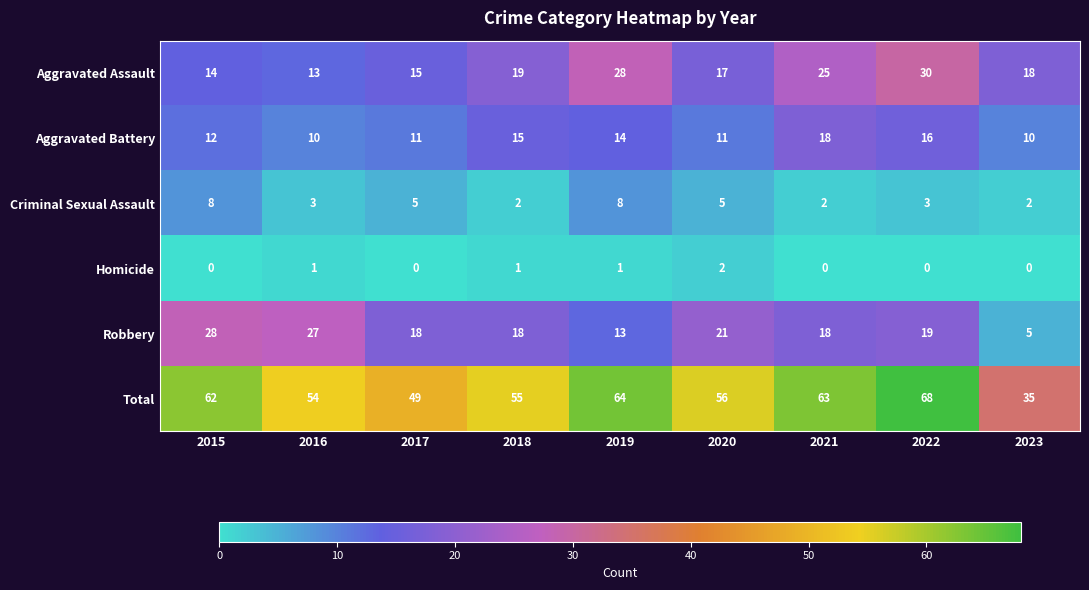

At which label does Aggravated Assault first exceed 18?

2018